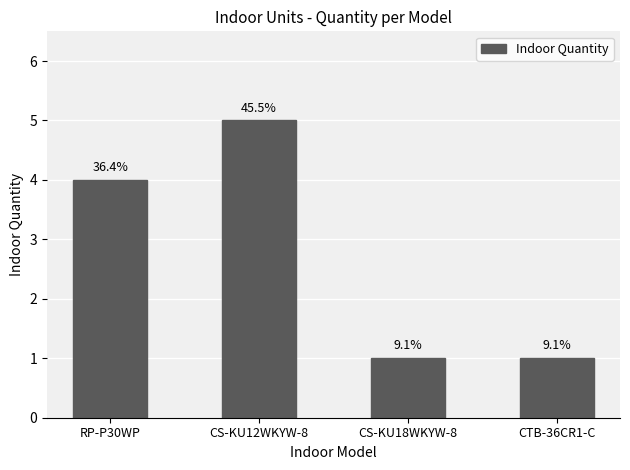

How many bars are there in total?

4